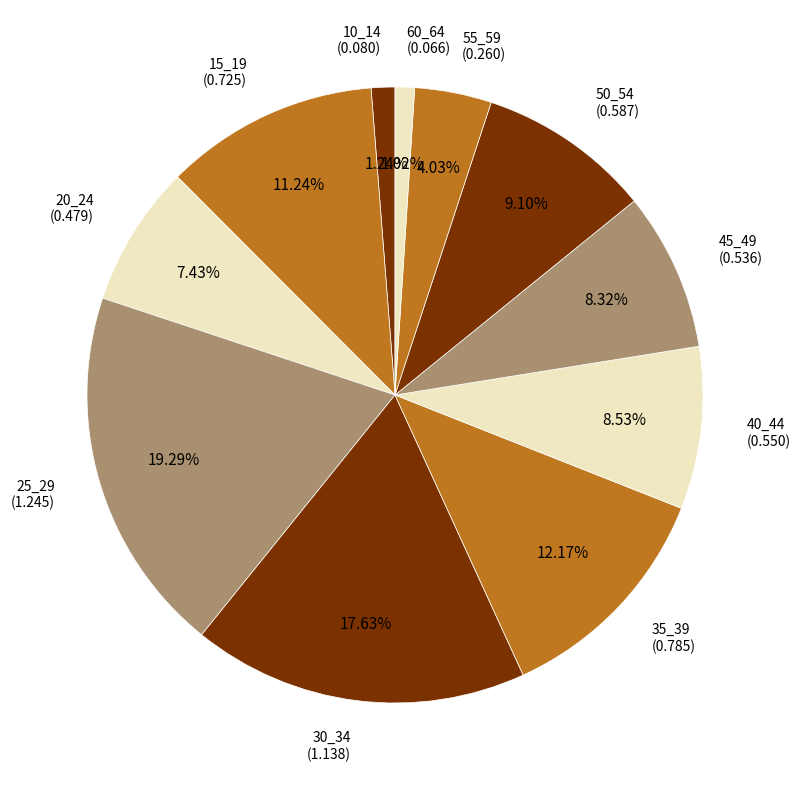

How many slices are in this pie chart?

11